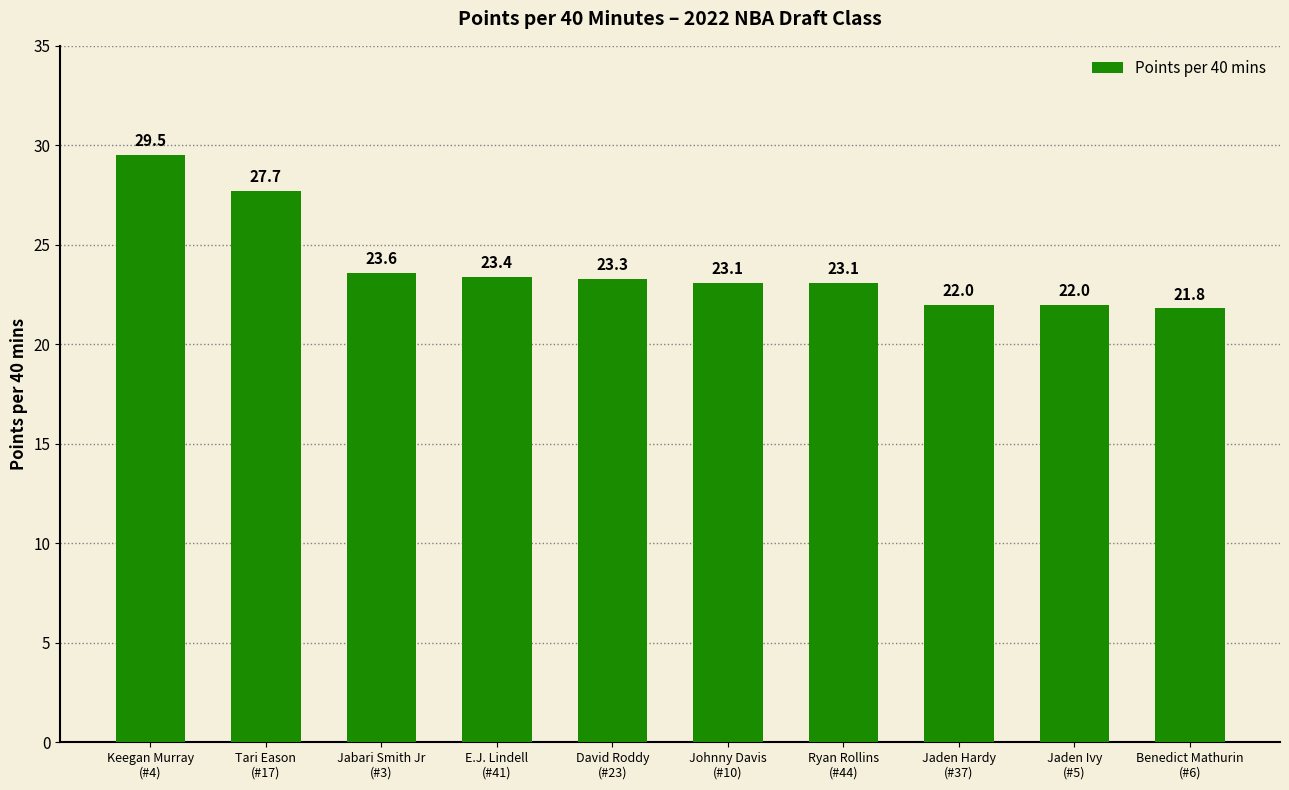

What is the minimum value shown in the chart?

21.8